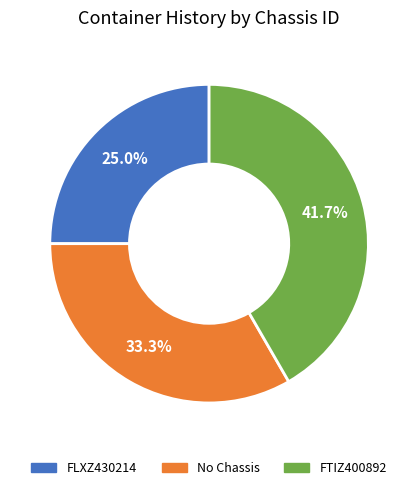

Is there a majority slice in this chart?

No